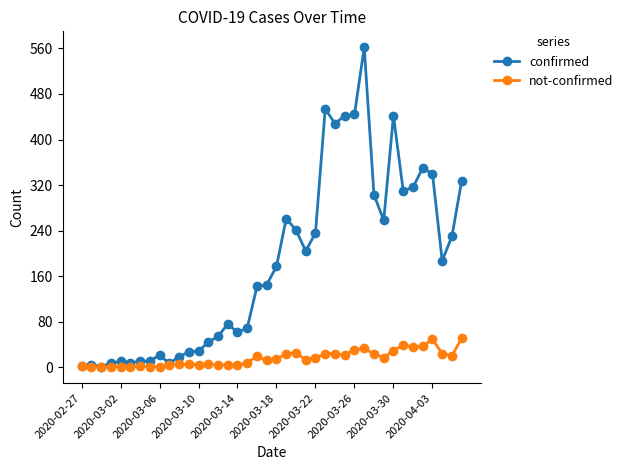

What are all the series names shown in the legend?

confirmed, not-confirmed